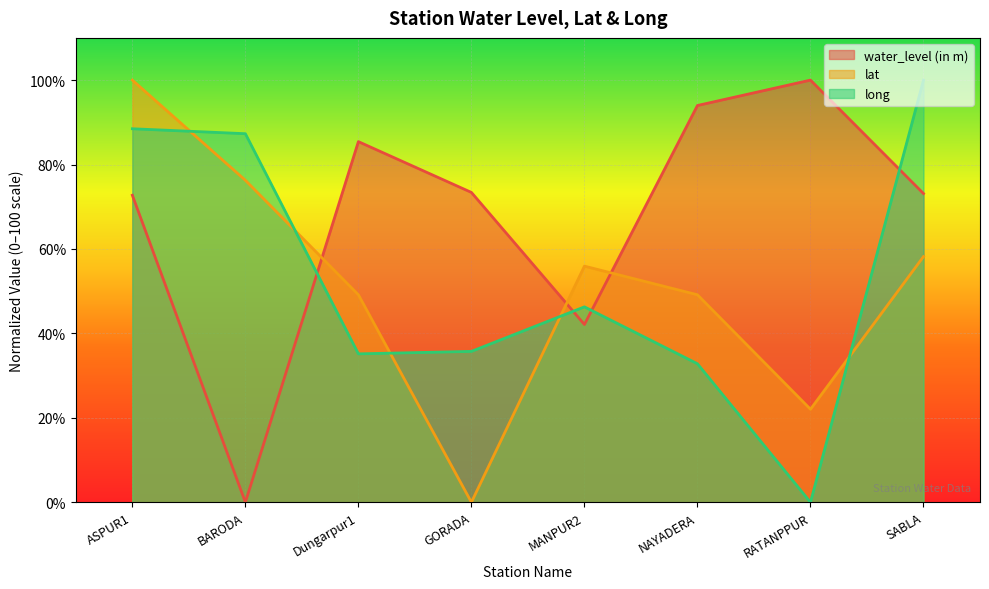

What is the difference between the maximum and second lowest values in the long series?

67.2